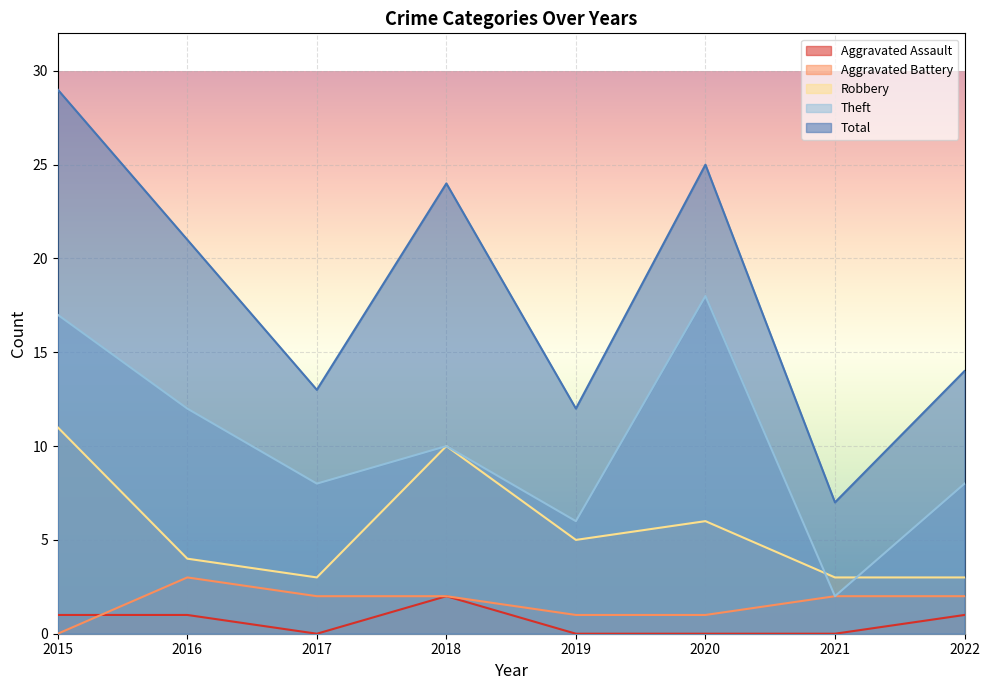

How many values in Aggravated Battery are above zero?

7